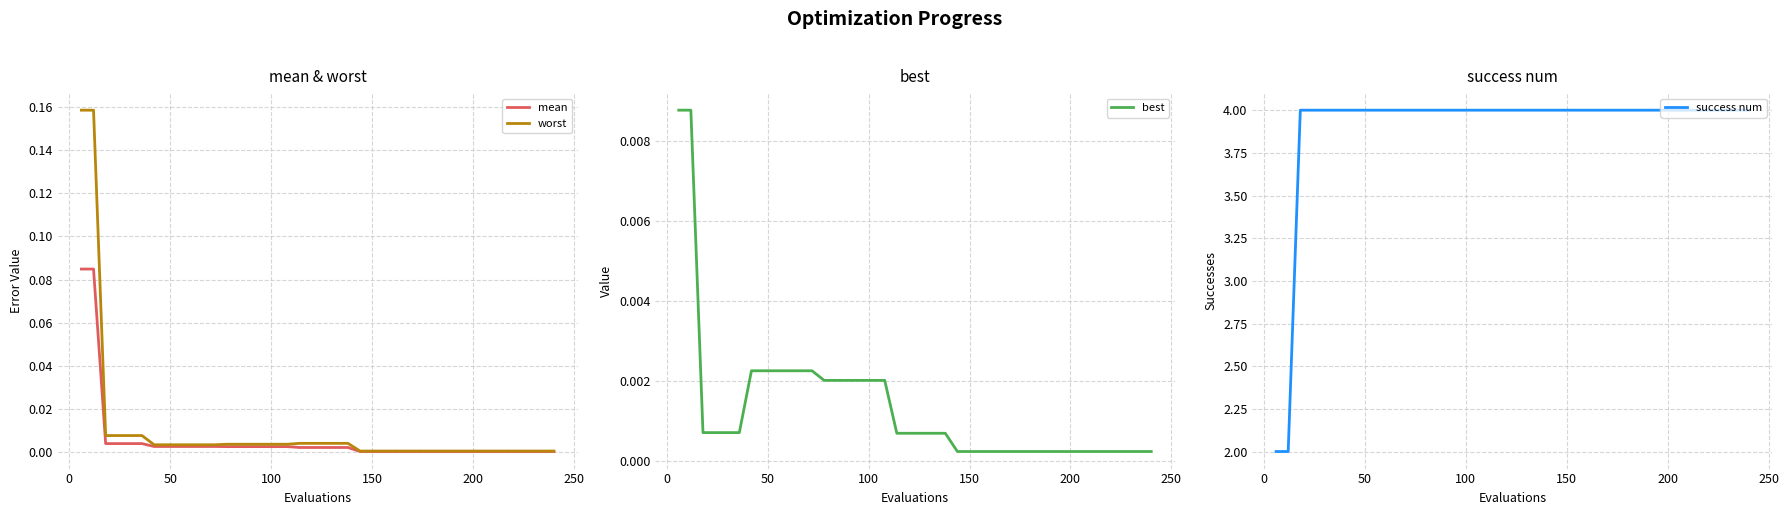

Is this an area chart (filled region under the line)?

No